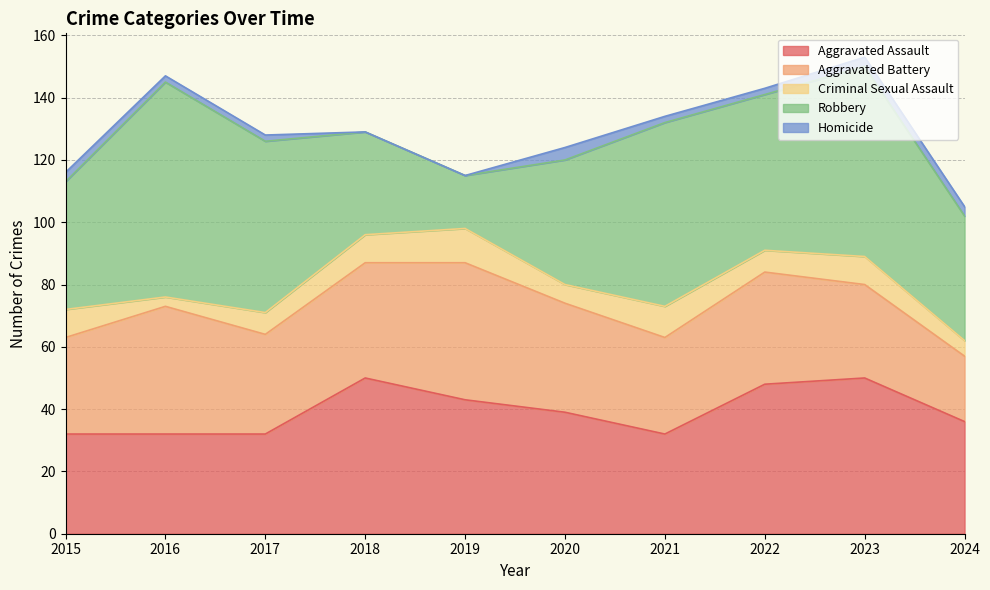

Is the value of Criminal Sexual Assault at 2024 greater than the value of Aggravated Battery at 2024?

No